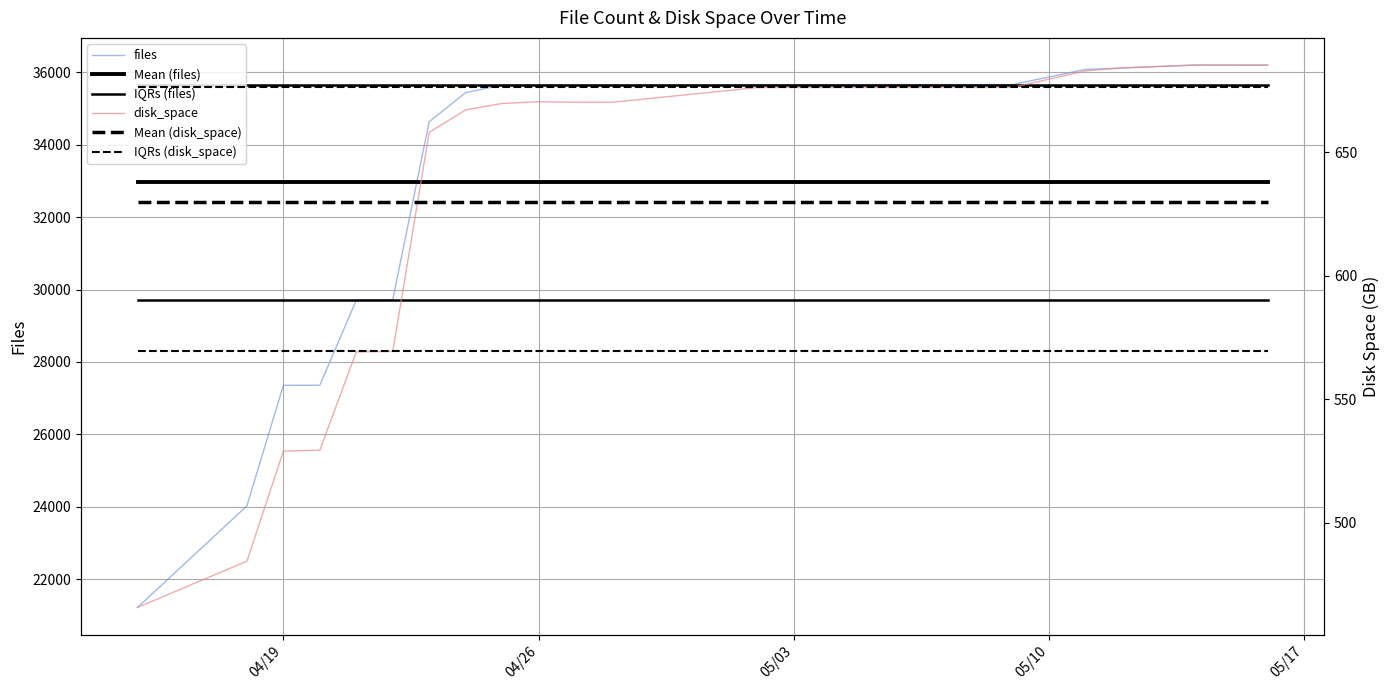

In disk_space, how many points are lower than both neighbors (excluding endpoints)?

1